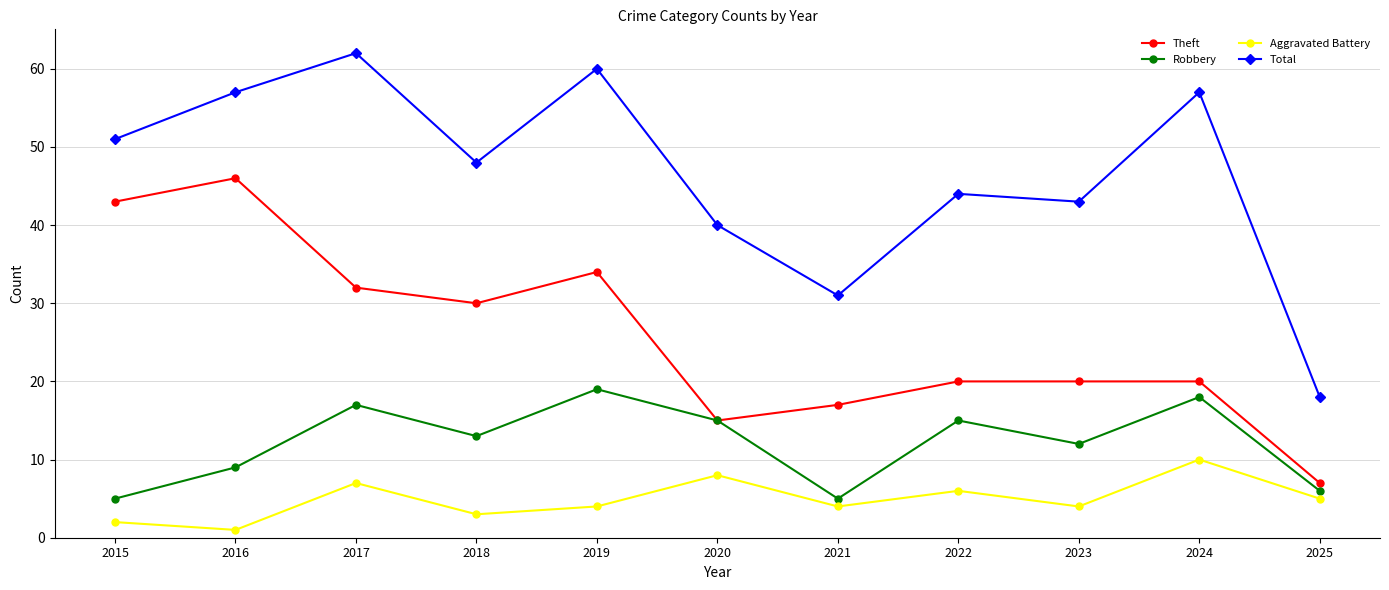

Rank the series by their average value, from highest to lowest.

Total, Theft, Robbery, Aggravated Battery